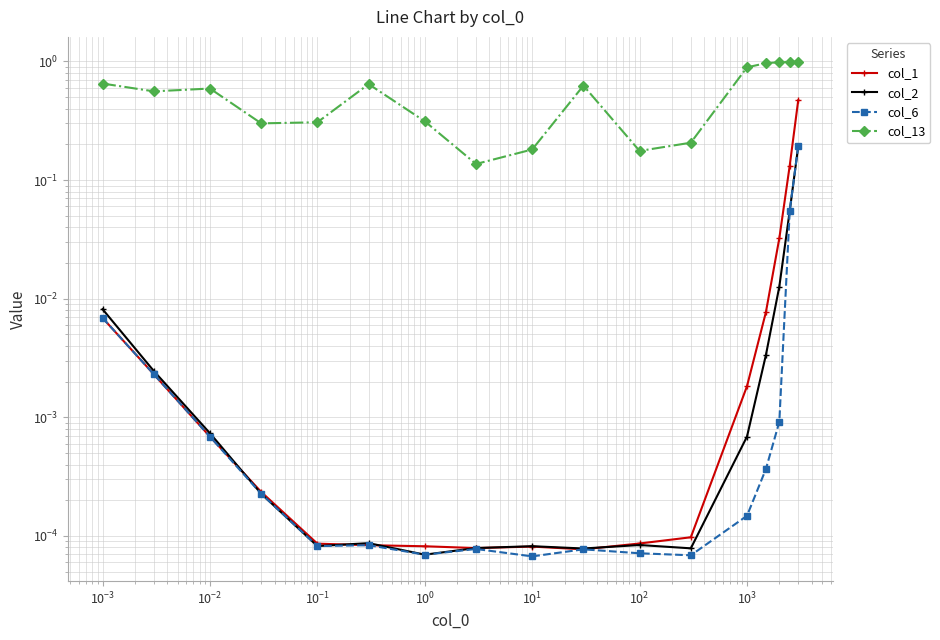

Reading left to right, list all the values displayed in this chart.

col_1: 0.0	0.0	0.0	0.0	0.0	0.0	0.0	0.0	0.0	0.0	0.0	0.0	0.0	0.0	0.0	0.1	0.5
col_2: 0.0	0.0	0.0	0.0	0.0	0.0	0.0	0.0	0.0	0.0	0.0	0.0	0.0	0.0	0.0	0.1	0.2
col_6: 0.0	0.0	0.0	0.0	0.0	0.0	0.0	0.0	0.0	0.0	0.0	0.0	0.0	0.0	0.0	0.1	0.2
col_13: 0.7	0.6	0.6	0.3	0.3	0.6	0.3	0.1	0.2	0.6	0.2	0.2	0.9	1.0	1.0	1.0	1.0